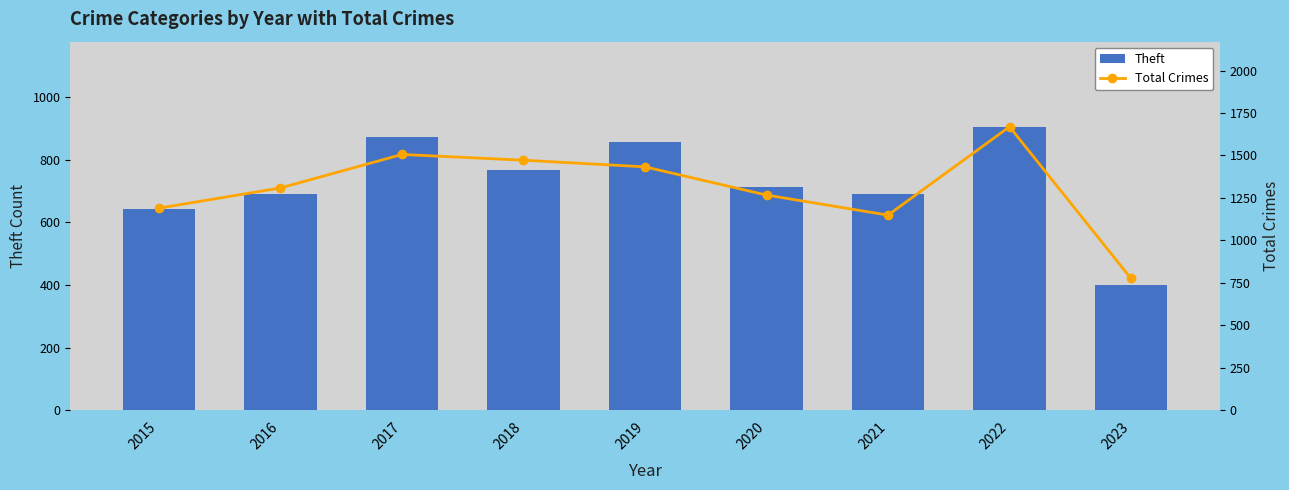

Reading left to right, extract all data points from this chart.

Theft: 2015=641	2016=689	2017=873	2018=767	2019=855	2020=714	2021=691	2022=905	2023=399
Total Crimes: 2015=1190	2016=1309	2017=1506	2018=1472	2019=1433	2020=1267	2021=1149	2022=1669	2023=776